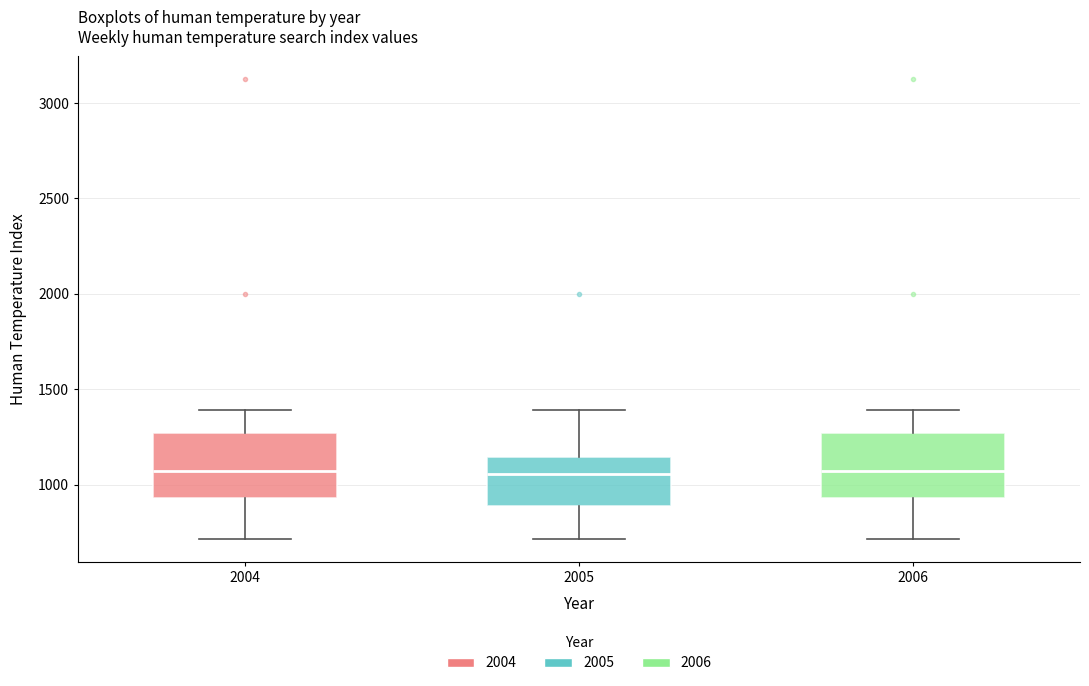

Where does the upper whisker of the box at x = 2006 end on the y-axis? The values are not printed on the chart, so give them approximately, as read against the axis.

1400